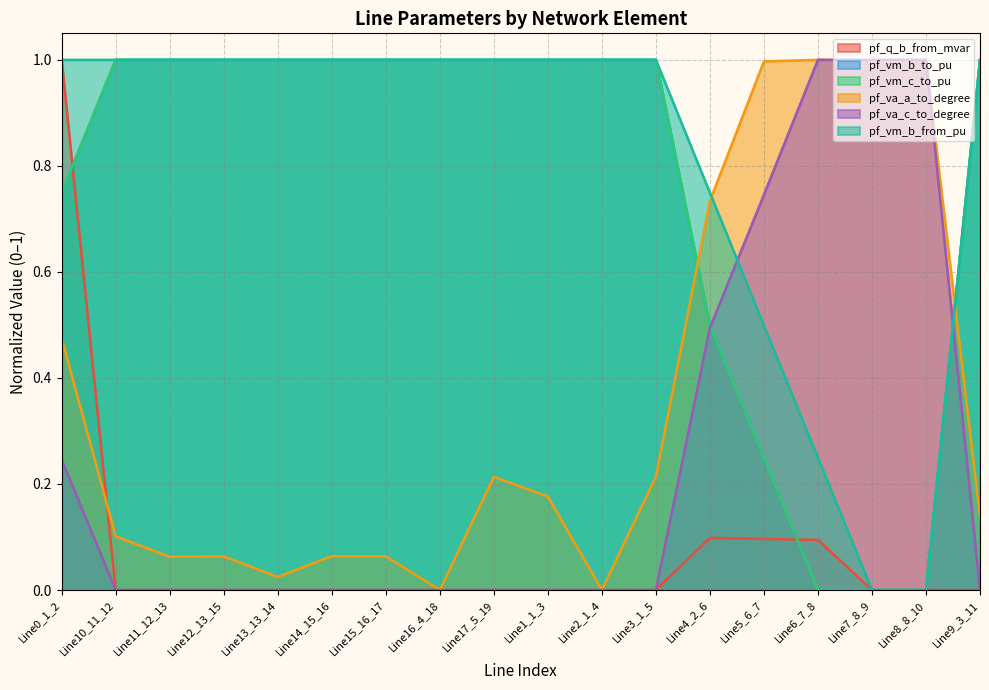

True or false: pf_q_b_from_mvar and pf_vm_b_to_pu intersect in this chart.

True